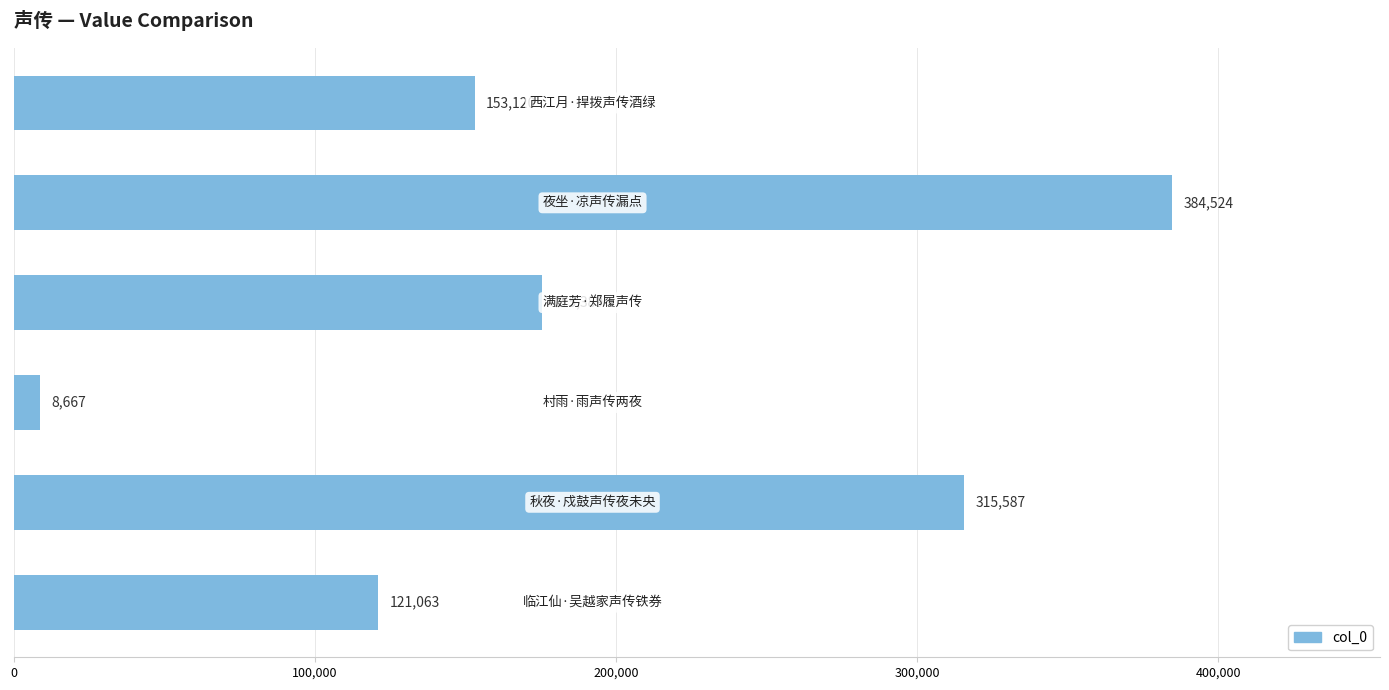

What is the value of the 5th bar from the top?

315587